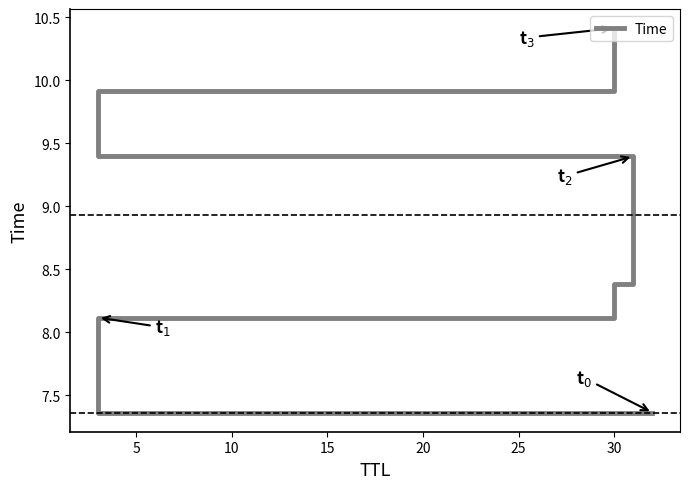

Does the chart have visible grid lines?

No